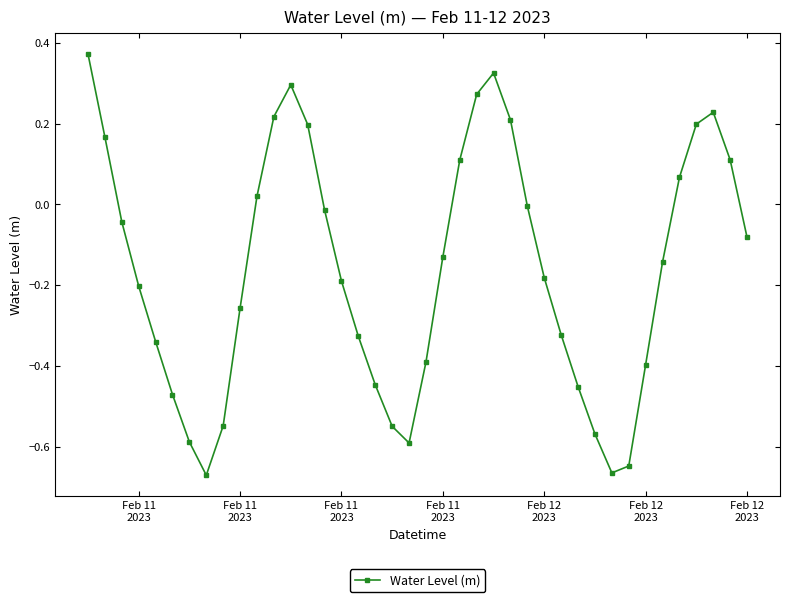

What is the sum of all values?

-6.4